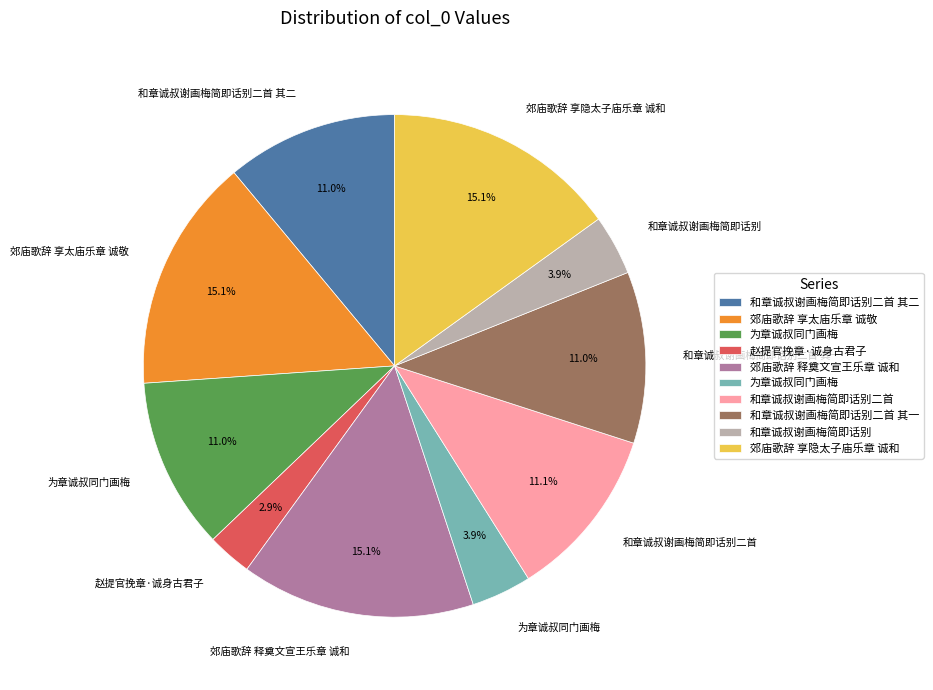

Does any single category account for the majority?

No